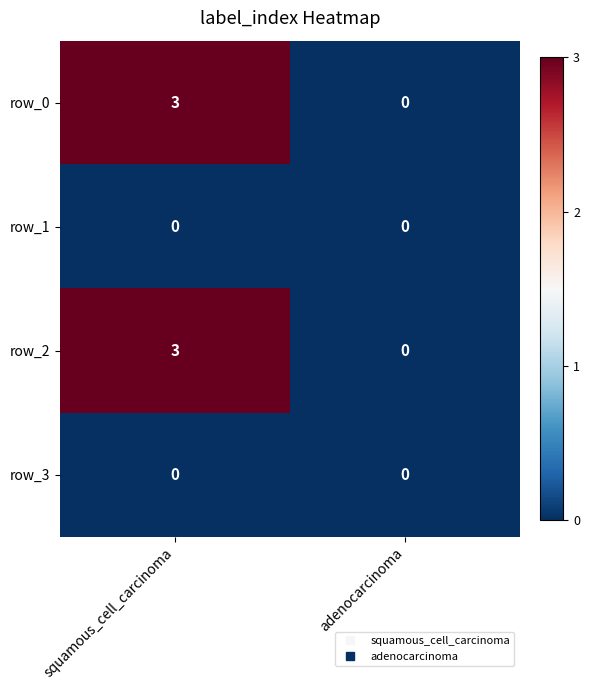

Reading left to right, list all the values displayed in this chart.

row_0: squamous_cell_carcinoma=3	adenocarcinoma=0
row_1: squamous_cell_carcinoma=0	adenocarcinoma=0
row_2: squamous_cell_carcinoma=3	adenocarcinoma=0
row_3: squamous_cell_carcinoma=0	adenocarcinoma=0